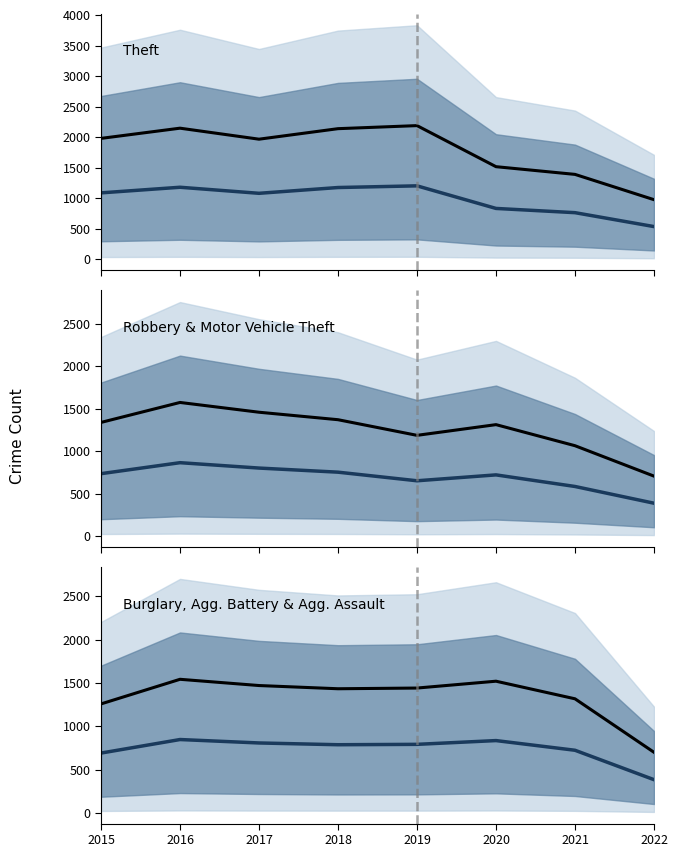

How many intersections are there between Robbery & Motor Vehicle Theft (observed) and Burglary, Agg. Battery & Agg. Assault (observed)?

2